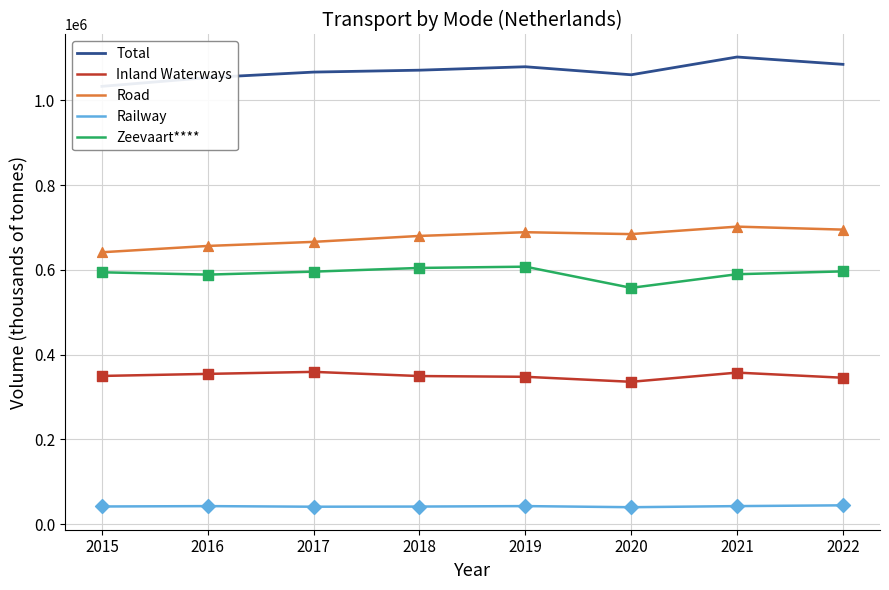

At which category is the sum across all series the highest?

2021